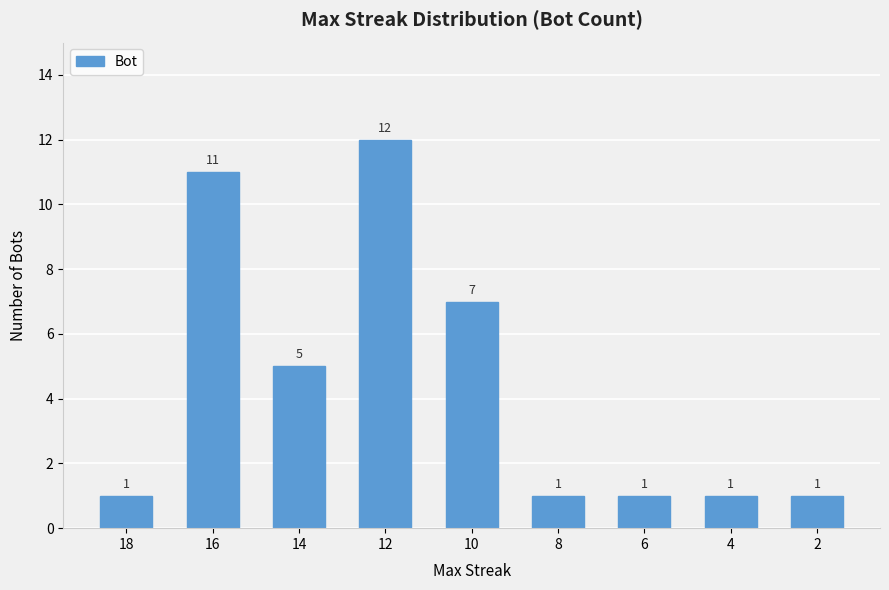

How many bars are there in total?

9